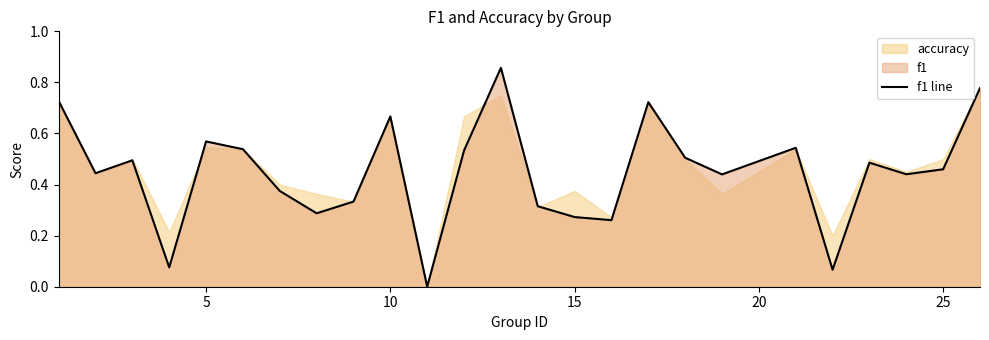

How many values are above zero?

24